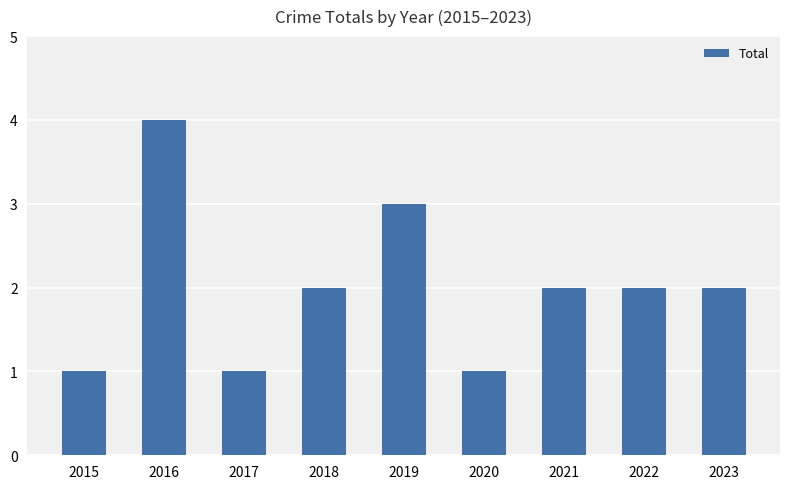

Reading right to left, list all the values displayed in this chart.

2	2	2	1	3	2	1	4	1